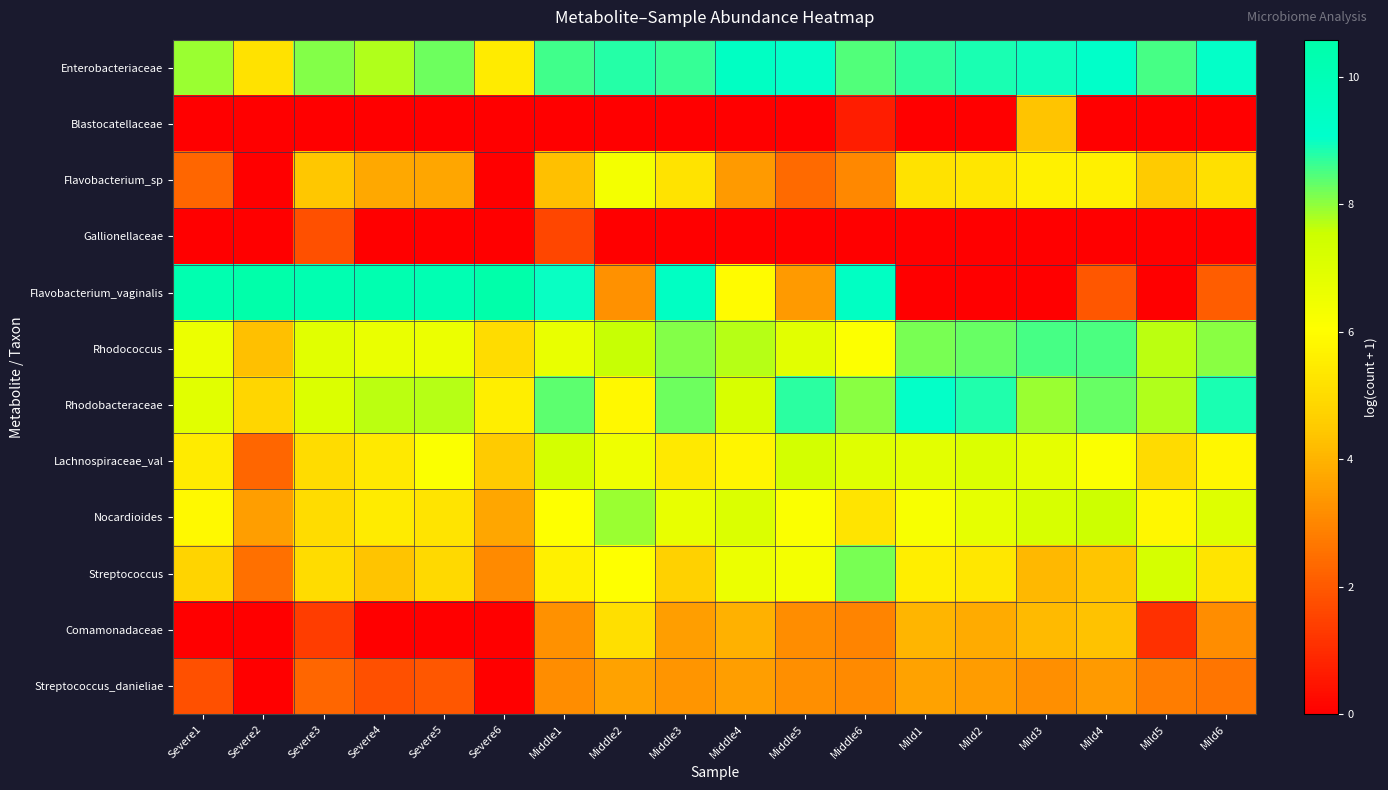

Which series has the largest total across all categories?

Enterobacteriaceae